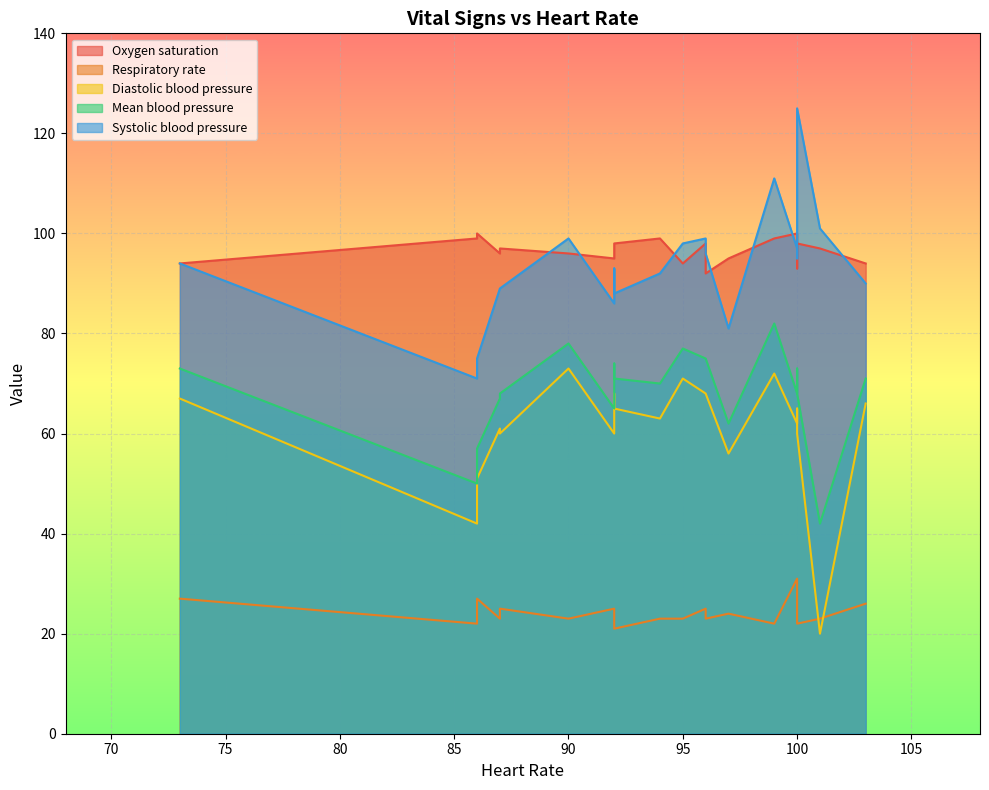

Is it true that Systolic blood pressure equals 54 at 1?

False